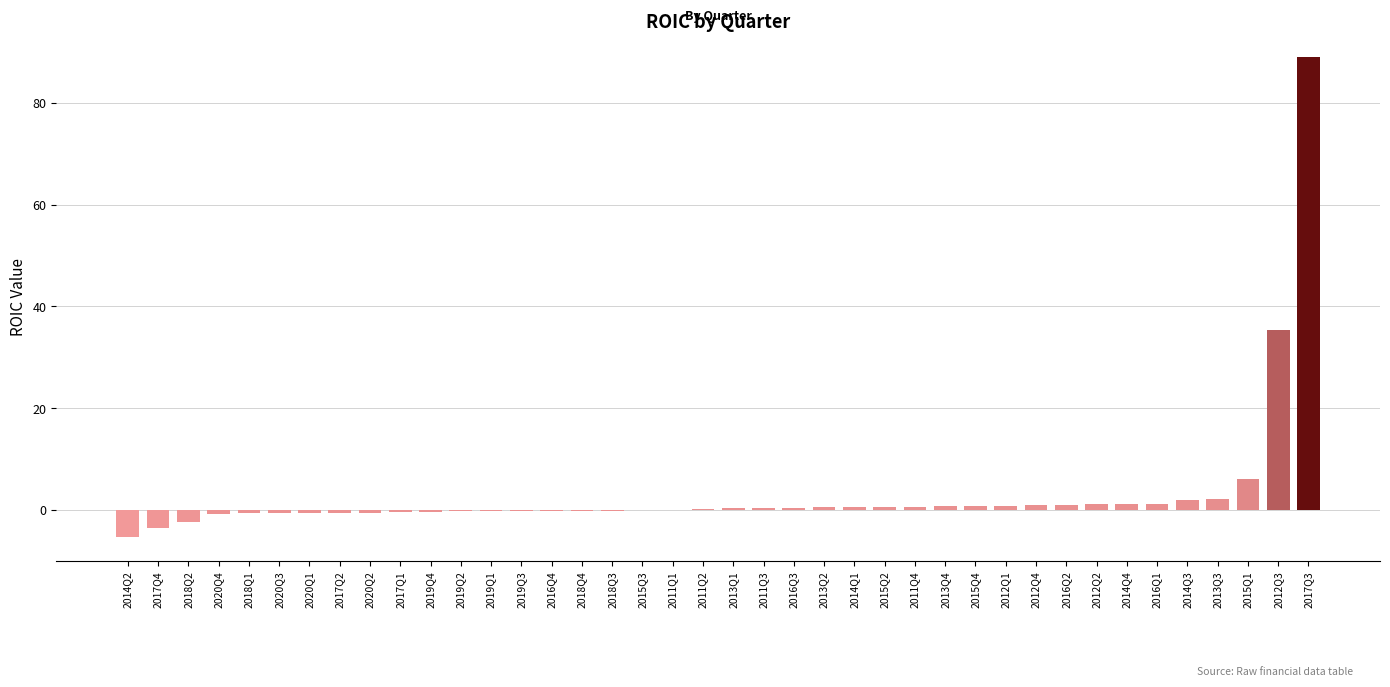

The value at 2011Q1 is 49.1. True or false?

False